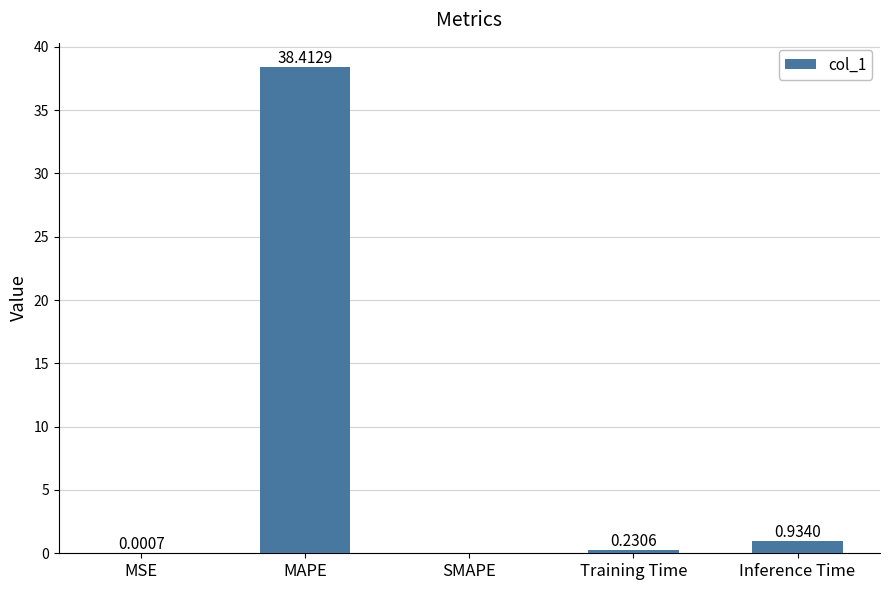

What is the sum of the values at Training Time and Inference Time?

1.2